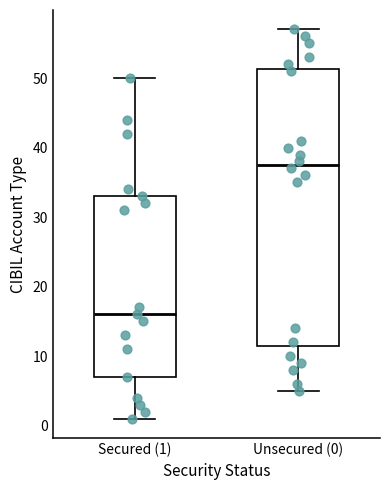

Where does the median line of the box for Secured (1) sit on the y-axis? The values are not printed on the chart, so give them approximately, as read against the axis.

16